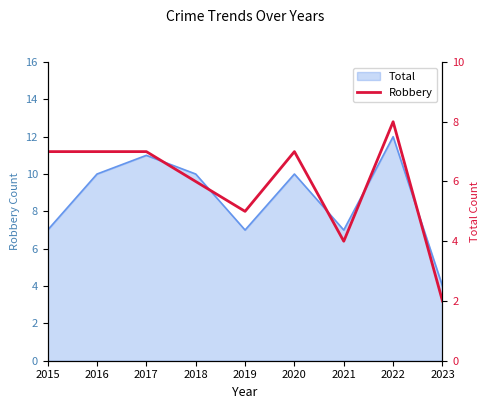

What is the value of the 9th point from the left?

2